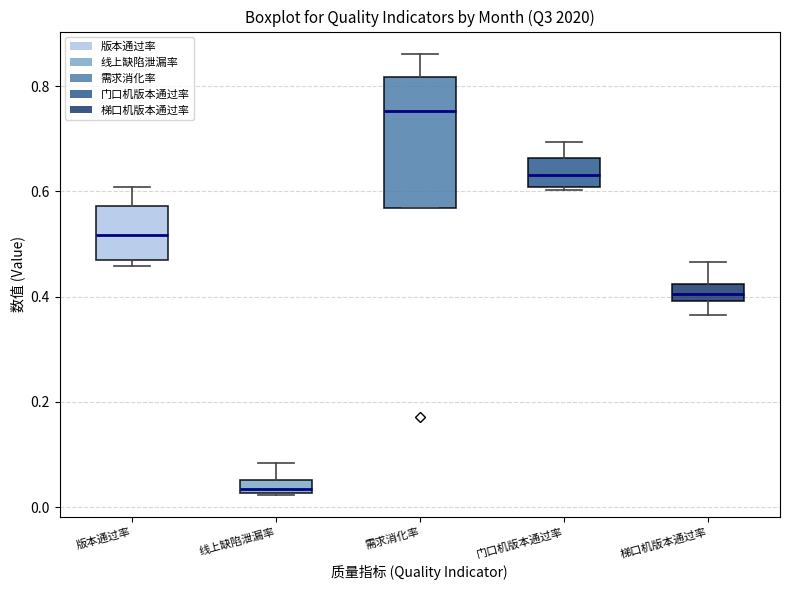

Where is the upper edge of the box for 线上缺陷泄漏率 on the y-axis? The values are not printed on the chart, so give them approximately, as read against the axis.

0.06